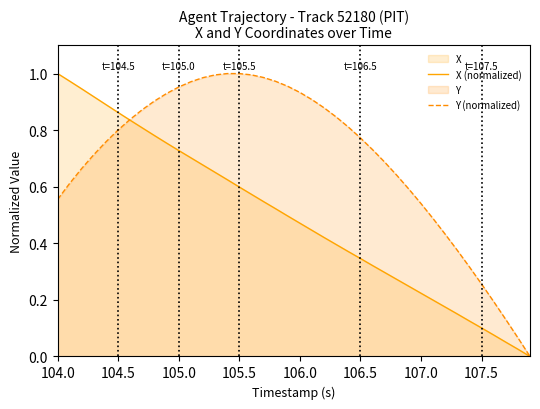

Which category has the highest value in the X (normalized) series?

104.0